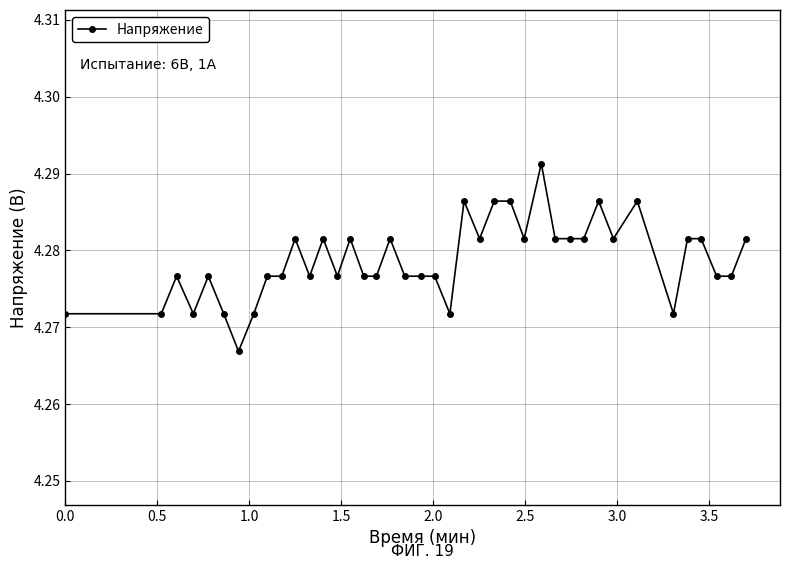

How many values are between 4 and 5?

40